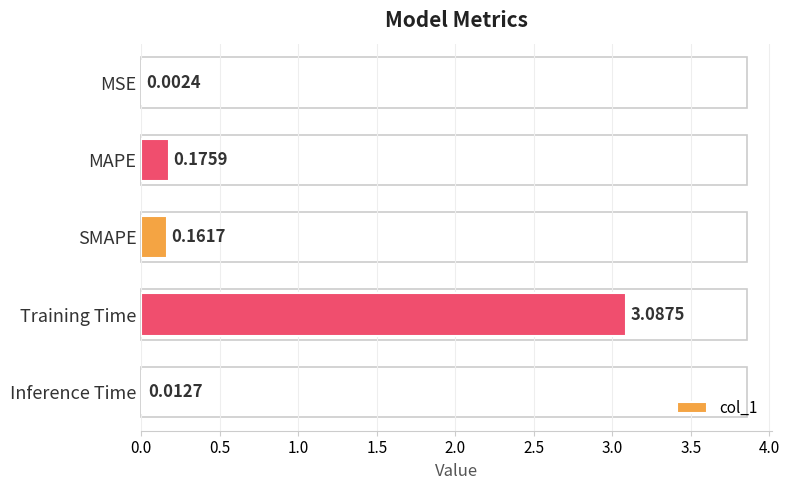

What is the maximum value shown in the chart?

3.1